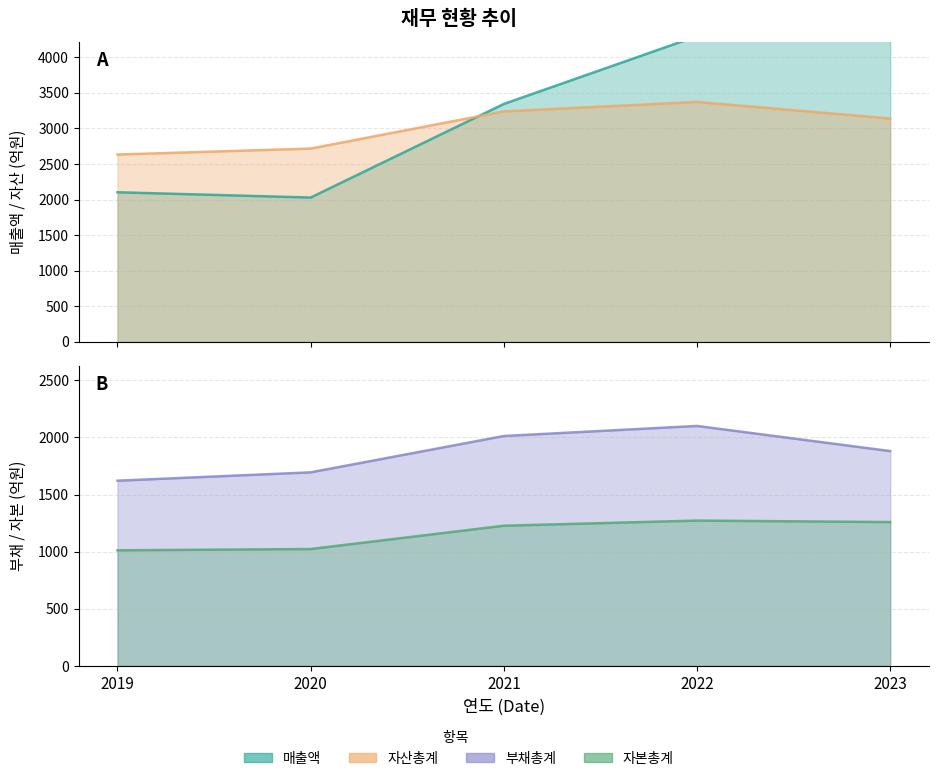

True or false: 자본총계 and 자산총계 intersect in this chart.

False